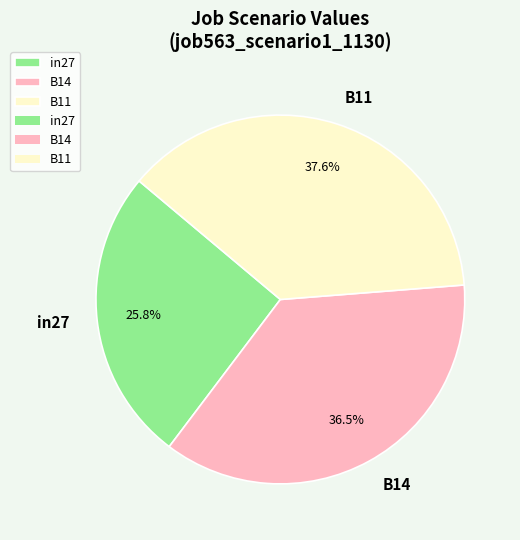

Which slice is the smallest?

in27